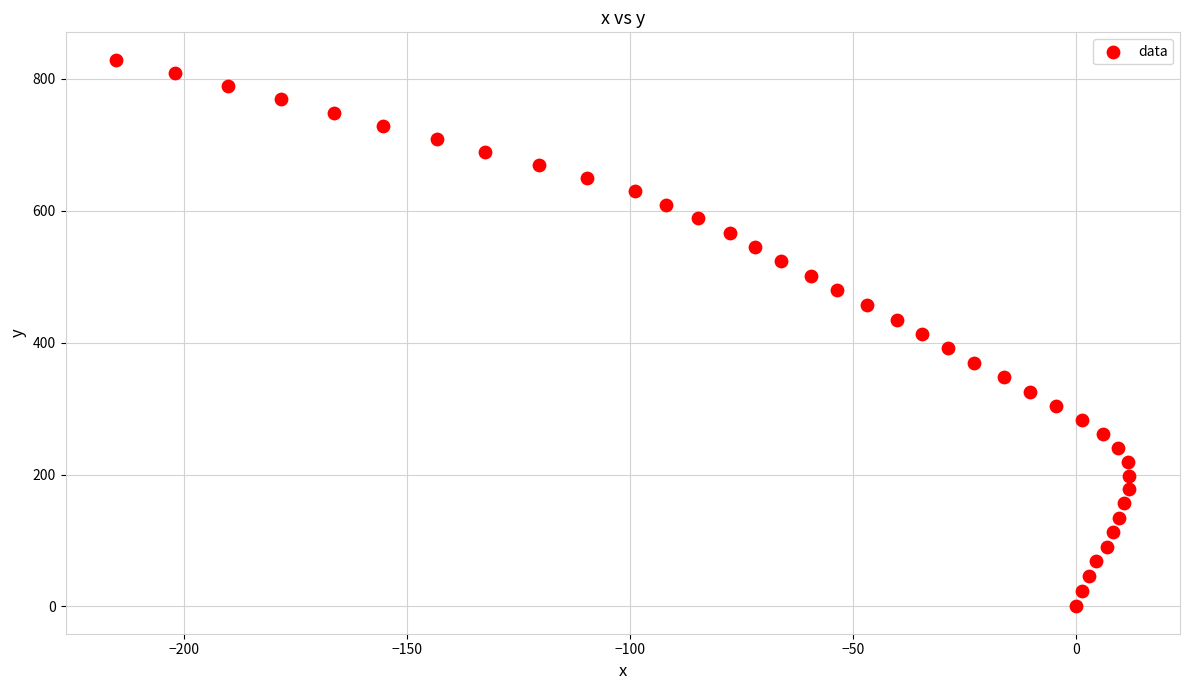

What is the range of X values (max minus min)?

227.1